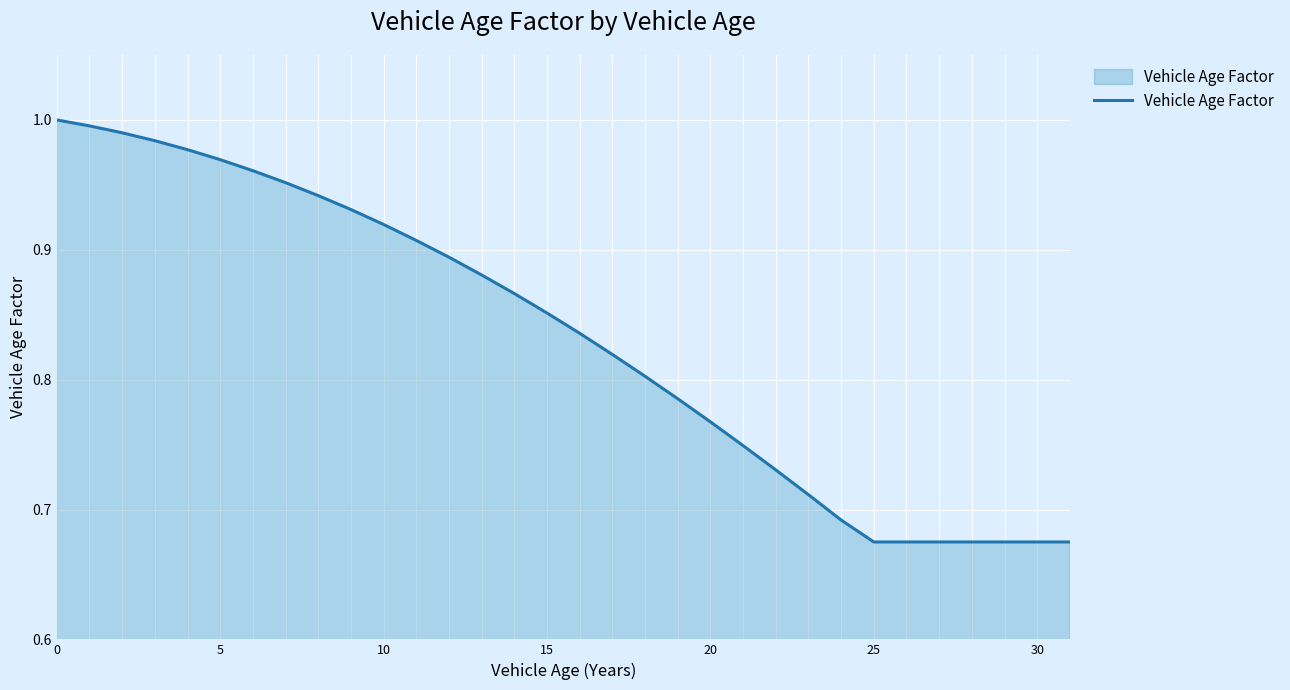

Count the number of categories in the chart.

32